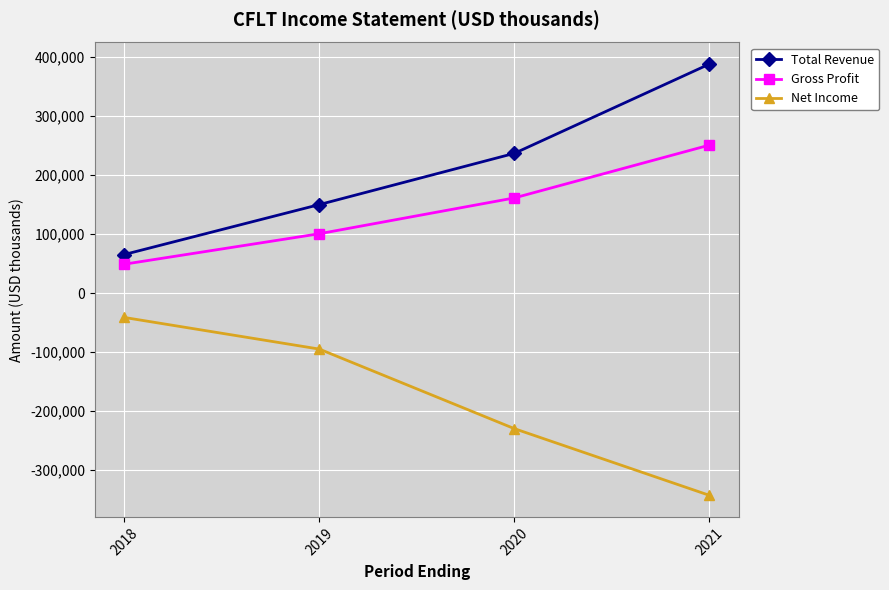

True or false: Total Revenue and Net Income intersect in this chart.

False